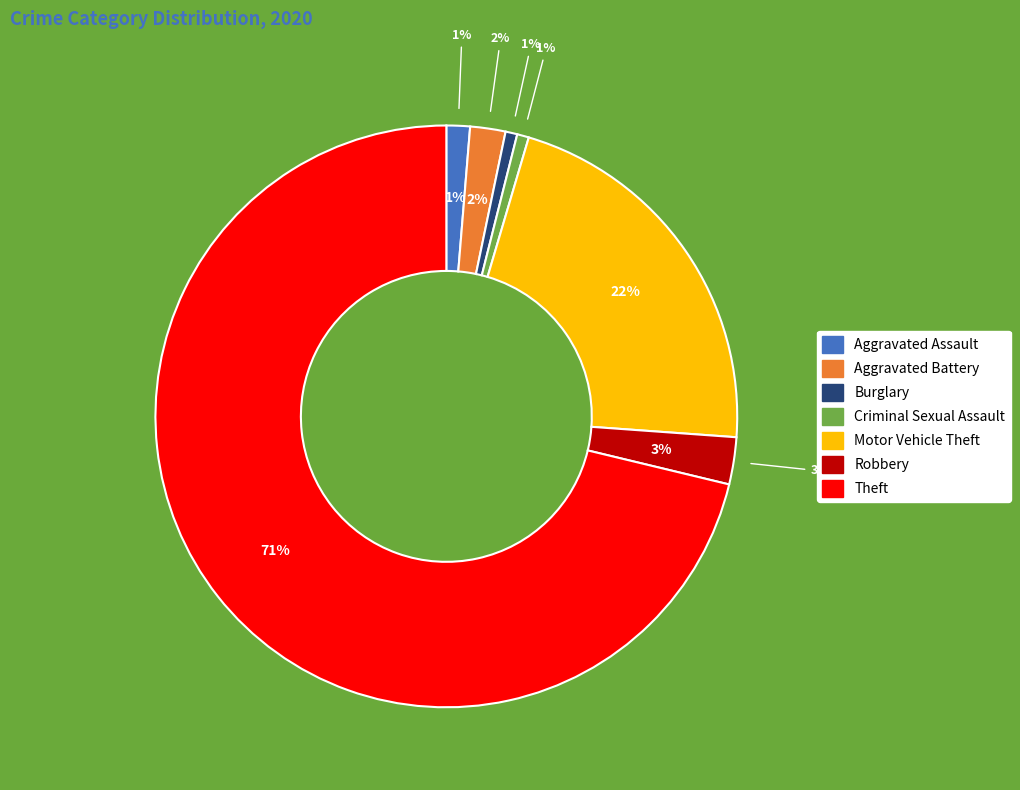

Is the sum of Aggravated Battery and Burglary greater than half?

No